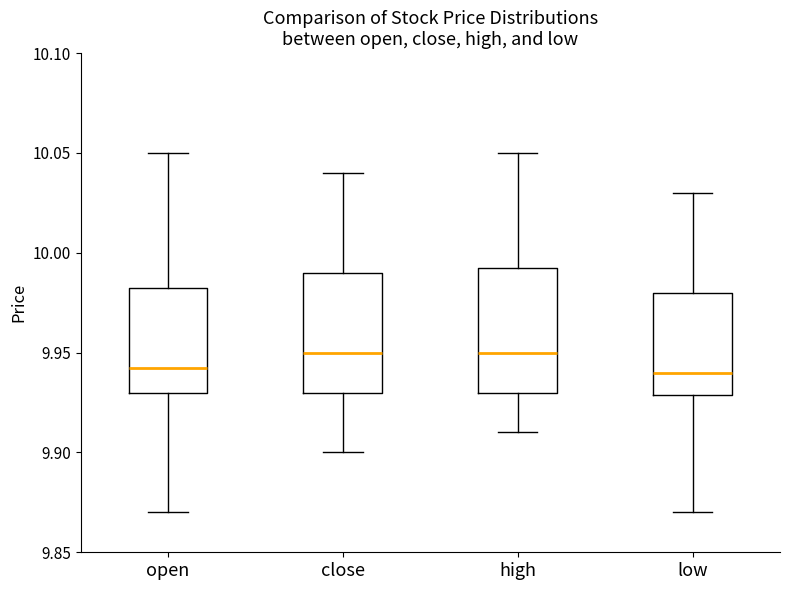

Reading left to right, transcribe this box plot: for each box, give where its median line is, the range the box spans, and where its two whiskers end, as read against the y-axis. The values are not printed on the chart, so give them approximately, as read against the axis.

open: median 9.945, box 9.930 to 9.985, whiskers 9.870 to 10.050
close: median 9.950, box 9.930 to 9.990, whiskers 9.900 to 10.040
high: median 9.950, box 9.930 to 9.995, whiskers 9.910 to 10.050
low: median 9.940, box 9.930 to 9.980, whiskers 9.870 to 10.030